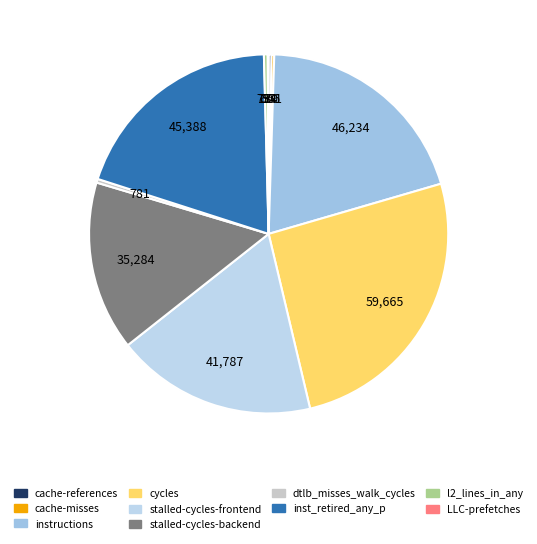

Is the sum of stalled-cycles-frontend and dtlb_misses_walk_cycles greater than half?

No